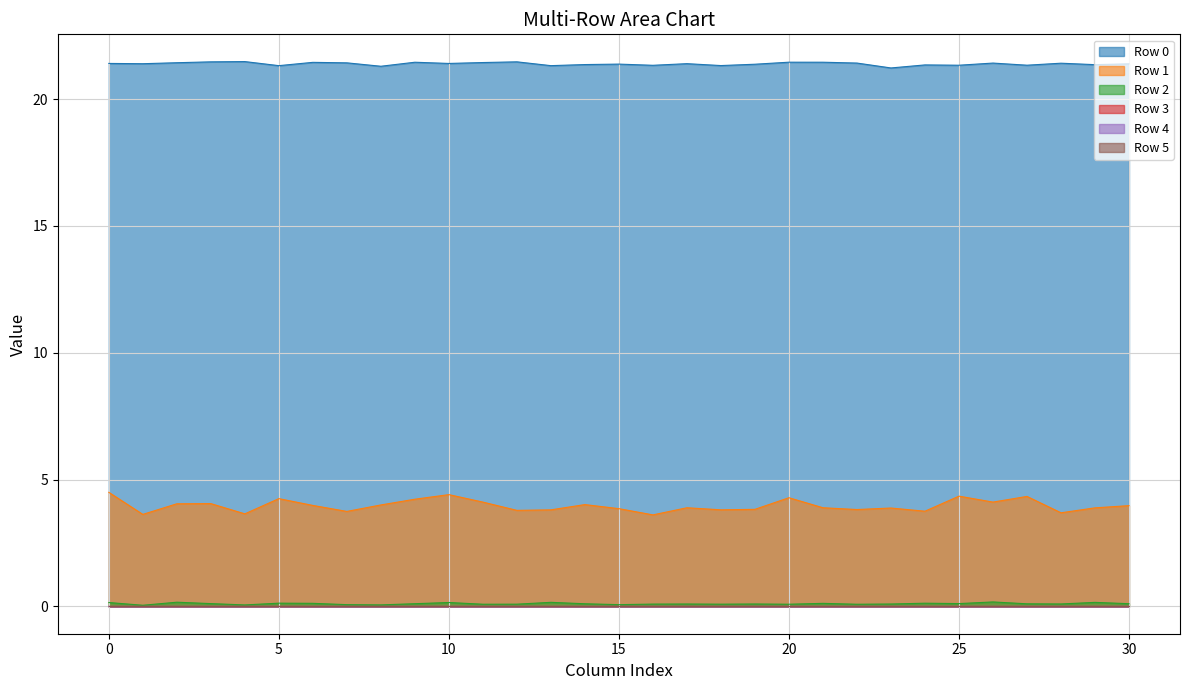

List the labels in order of Row 1 value, smallest first.

16, 1, 4, 28, 7, 24, 12, 13, 18, 22, 19, 15, 23, 29, 17, 21, 30, 6, 8, 14, 2, 3, 11, 26, 9, 5, 20, 27, 25, 10, 0